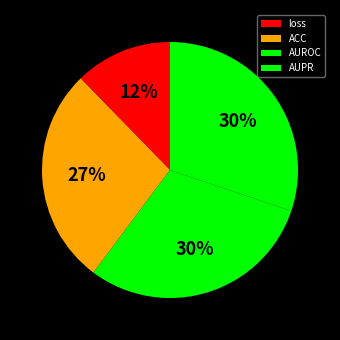

What percentage is the AUROC slice, to the nearest percent?

30%